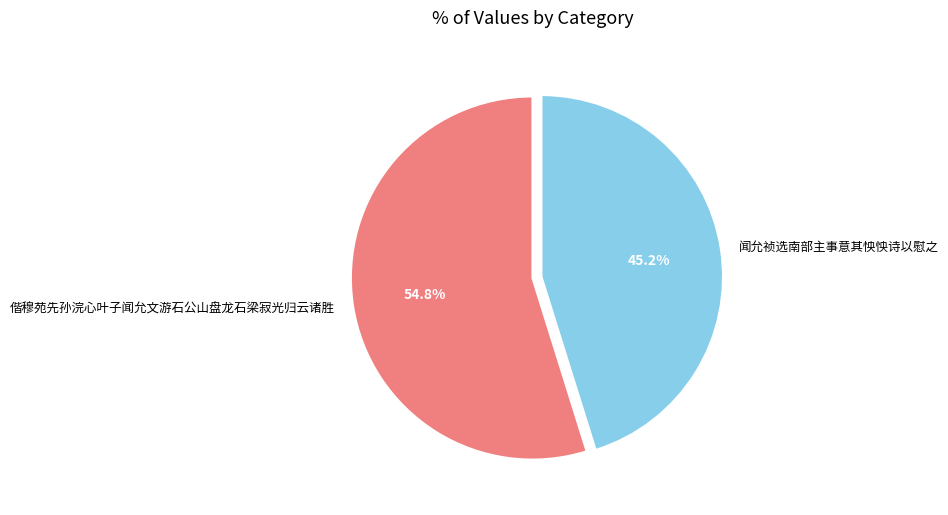

Rank the categories by value from lowest to highest.

闻允祯选南部主事意其怏怏诗以慰之, 偕穆苑先孙浣心叶子闻允文游石公山盘龙石梁寂光归云诸胜